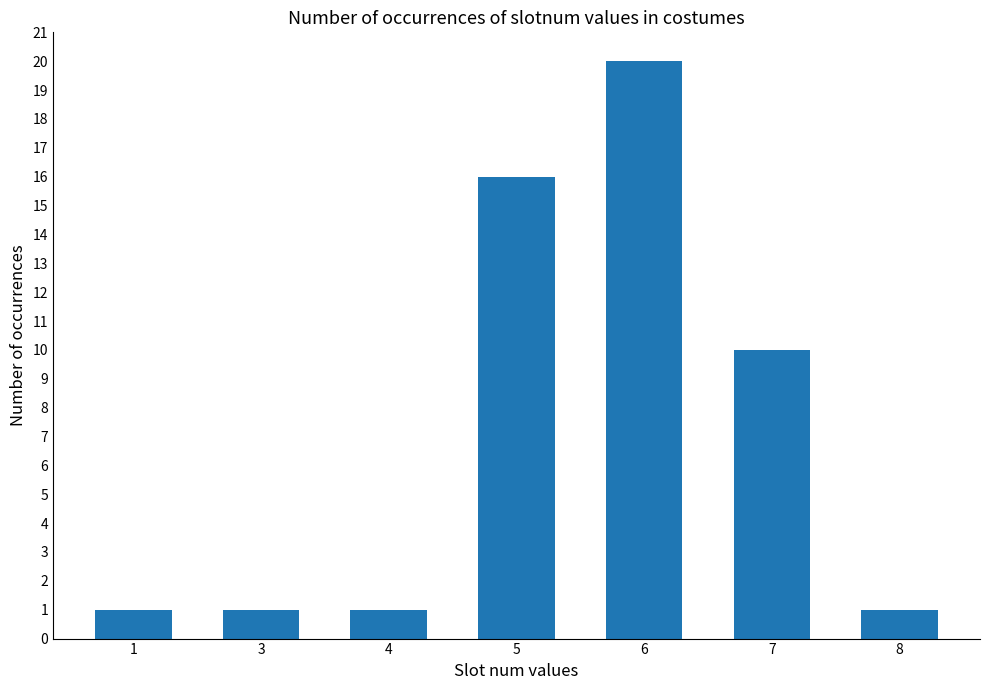

What is the value of the 6th bar from the left?

10